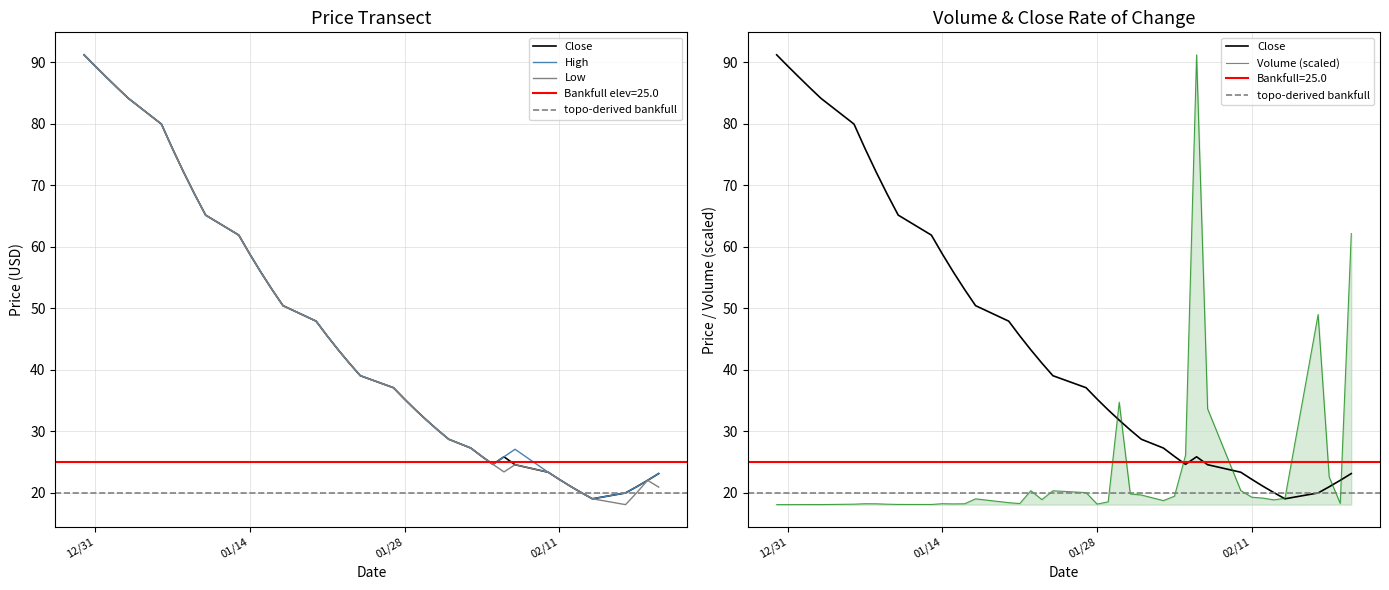

True or false: Low has a value of 47.9 at 2025-01-20.

True